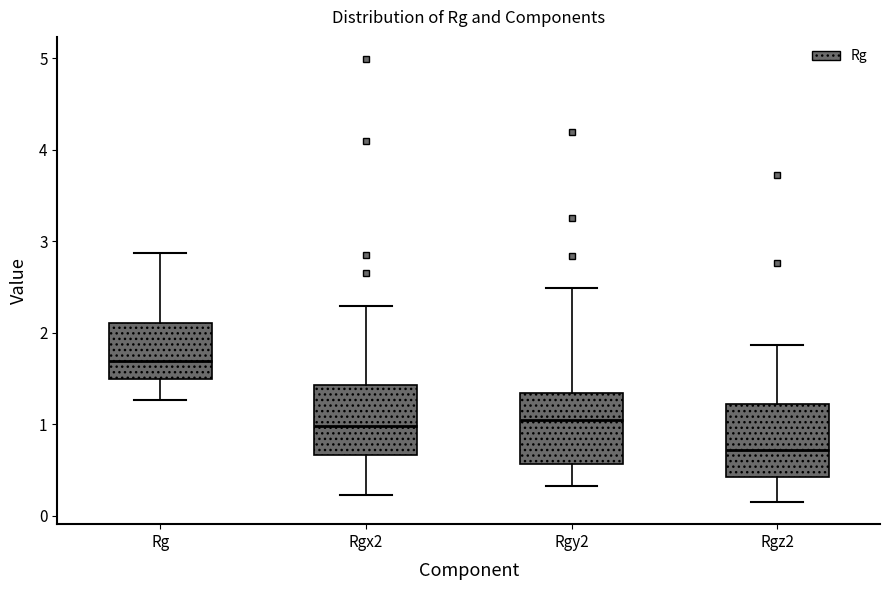

Reading left to right, read every box against the y-axis: the position of its median line, the range the box covers, and the ends of its whiskers. The values are not printed on the chart, so give them approximately, as read against the axis.

Rg: median 1.7, box 1.5 to 2.1, whiskers 1.3 to 2.9
Rgx2: median 1.0, box 0.7 to 1.4, whiskers 0.2 to 2.3
Rgy2: median 1.0, box 0.6 to 1.3, whiskers 0.3 to 2.5
Rgz2: median 0.7, box 0.4 to 1.2, whiskers 0.1 to 1.9